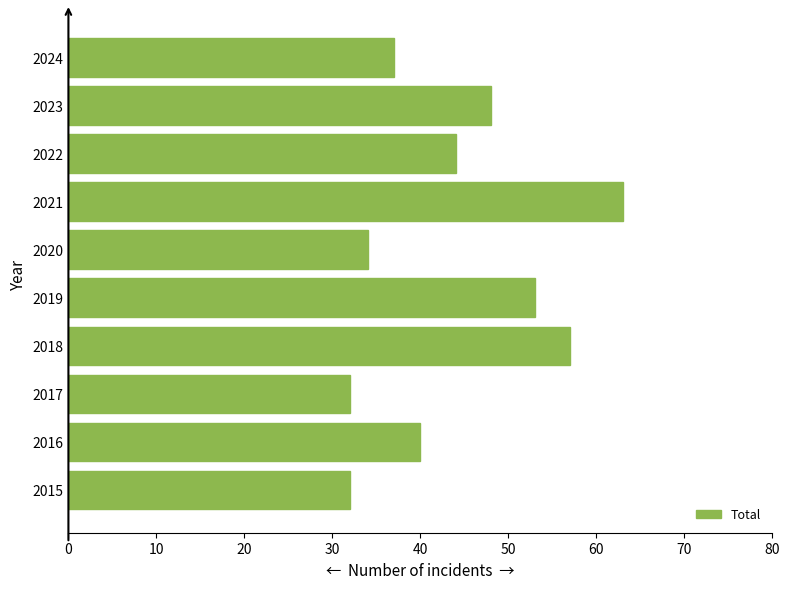

Reading bottom to top, what are all the values shown in this chart?

32	40	32	57	53	34	63	44	48	37